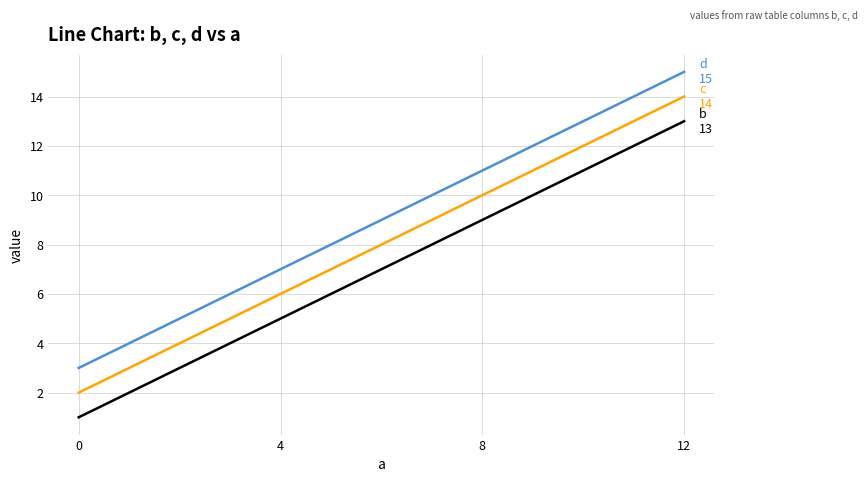

What is the total value across all series at 4?

18